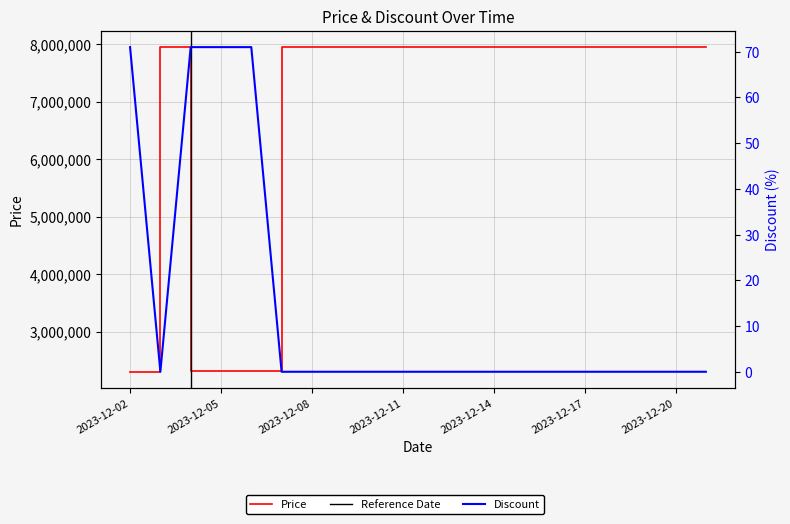

What is the lowest value of the Price series?

2300900